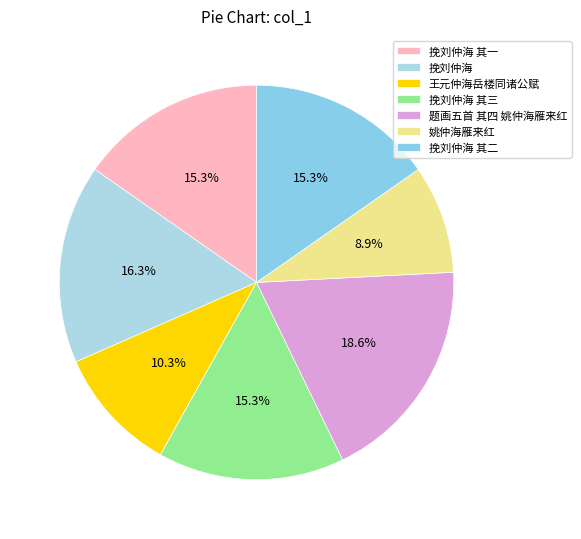

How many slices are in this pie chart?

7